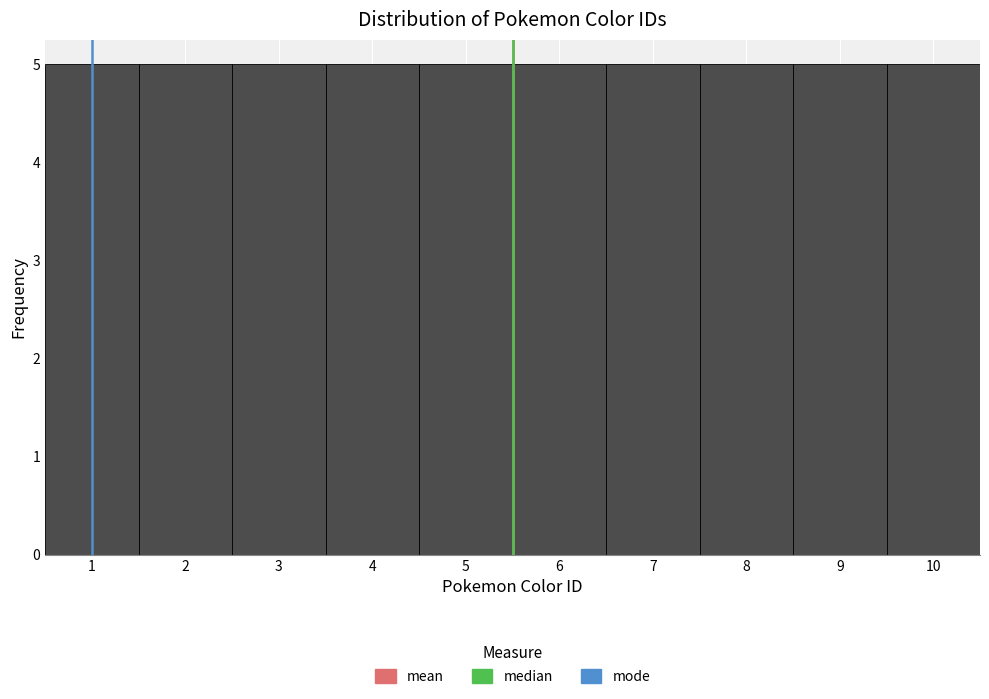

Reading left to right, transcribe this chart: for each bar, give the range it covers on the x-axis and its height. The values are not printed on the chart, so give them approximately, as read against the axis.

0.5 to 1.5: 5
1.5 to 2.5: 5
2.5 to 3.5: 5
3.5 to 4.5: 5
4.5 to 5.5: 5
5.5 to 6.5: 5
6.5 to 7.5: 5
7.5 to 8.5: 5
8.5 to 9.5: 5
9.5 to 10.5: 5